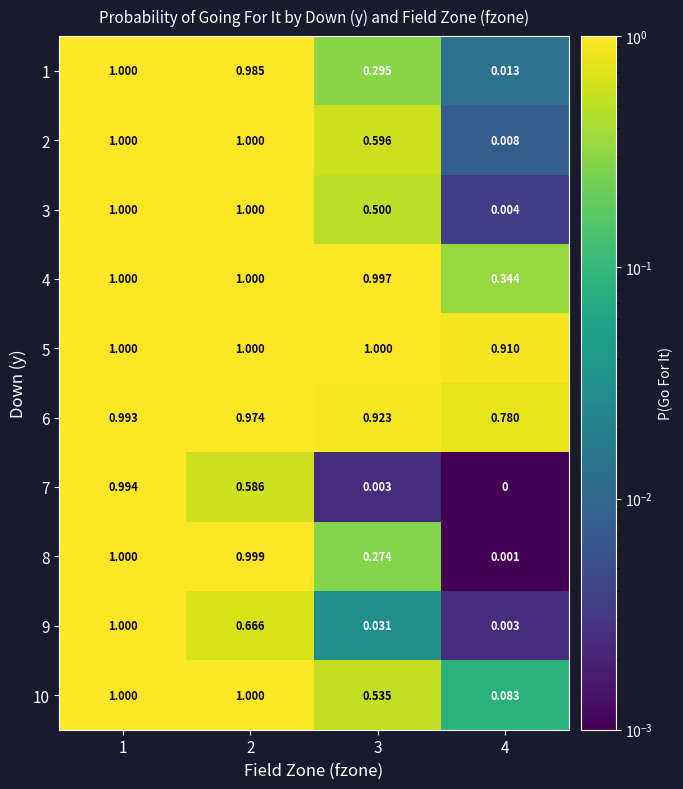

Is the value of 1 at 1 greater than the value of 4 at 3?

Yes